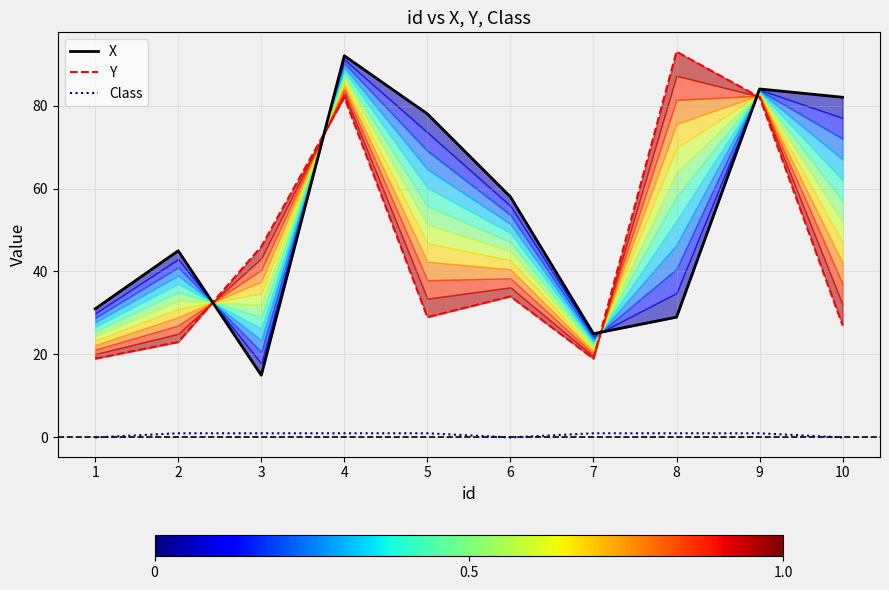

Rank the categories by Class value from lowest to highest.

1, 6, 10, 2, 3, 4, 5, 7, 8, 9